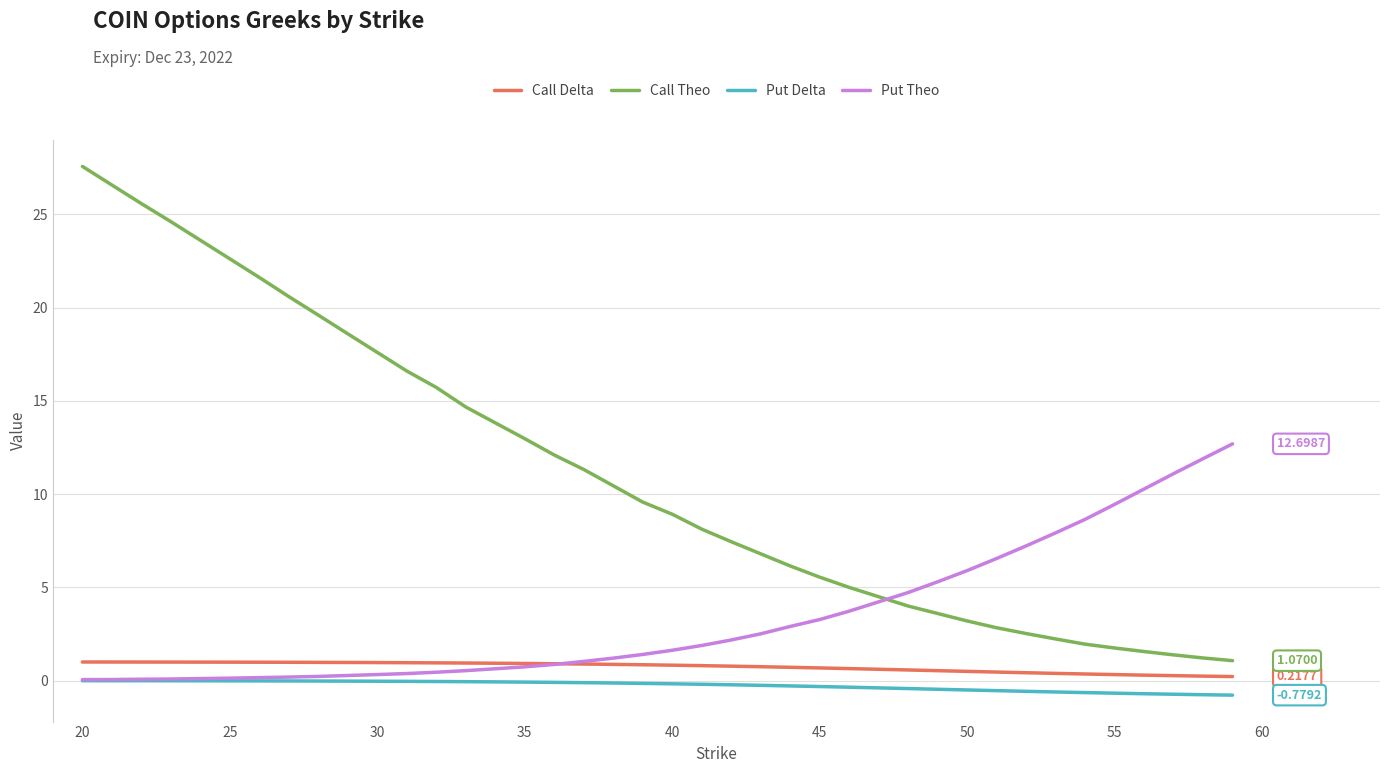

True or false: Call Theo and Put Delta cross at least once.

False